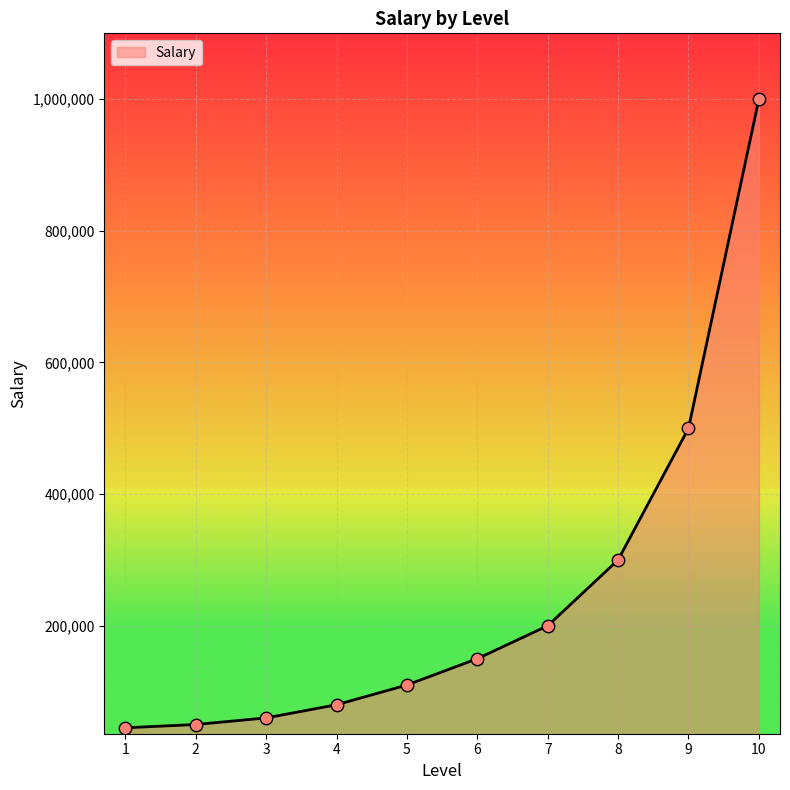

Between 4 and 2, which is larger?

4